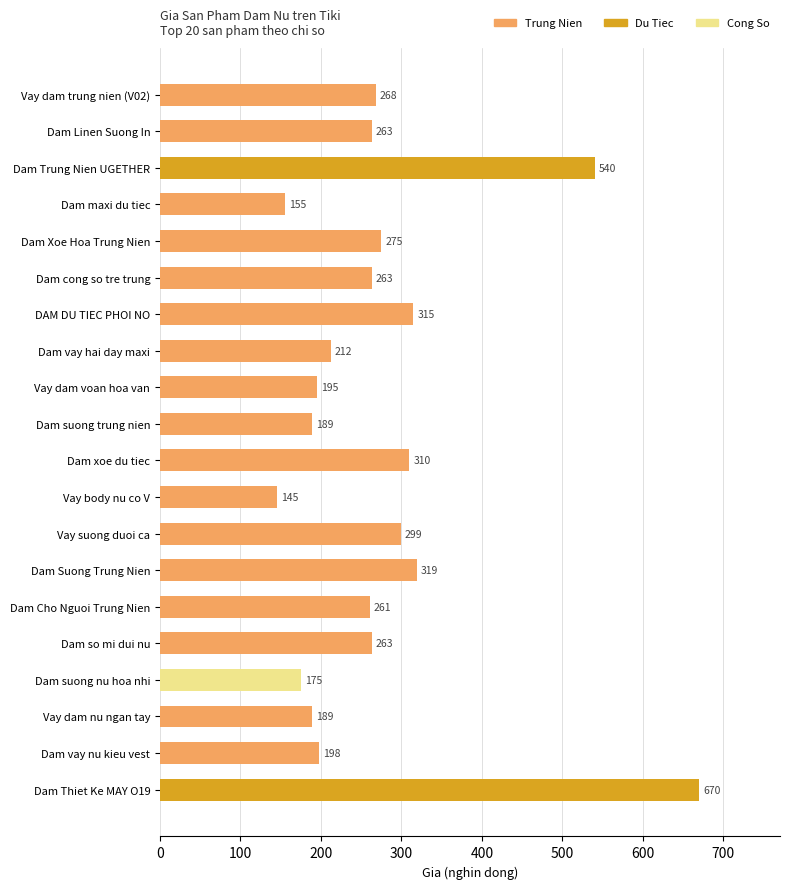

How many distinct data groups are displayed?

1